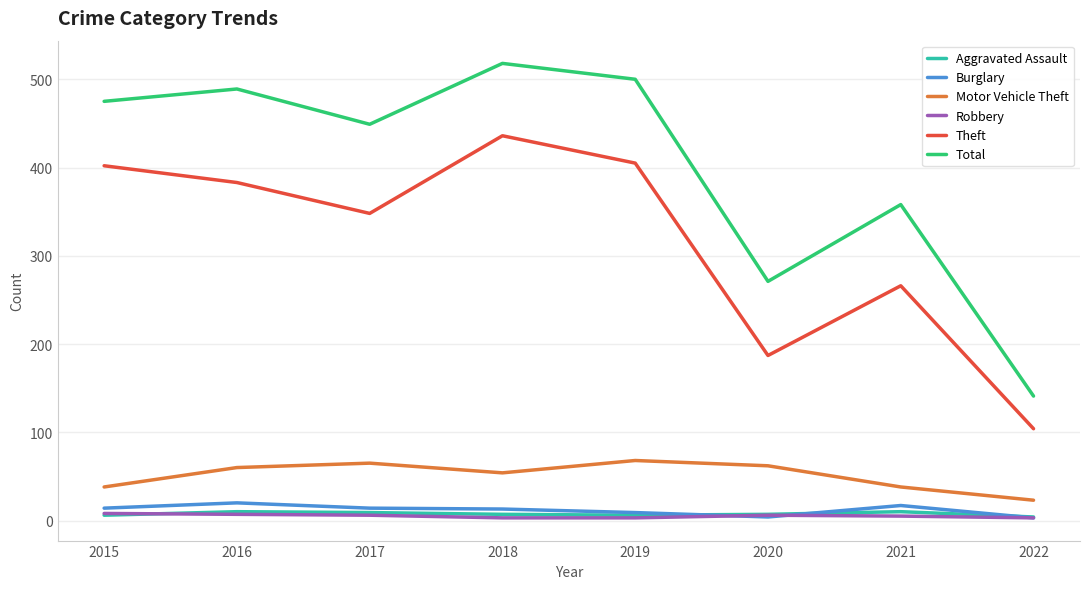

How many lines are shown in the chart?

6